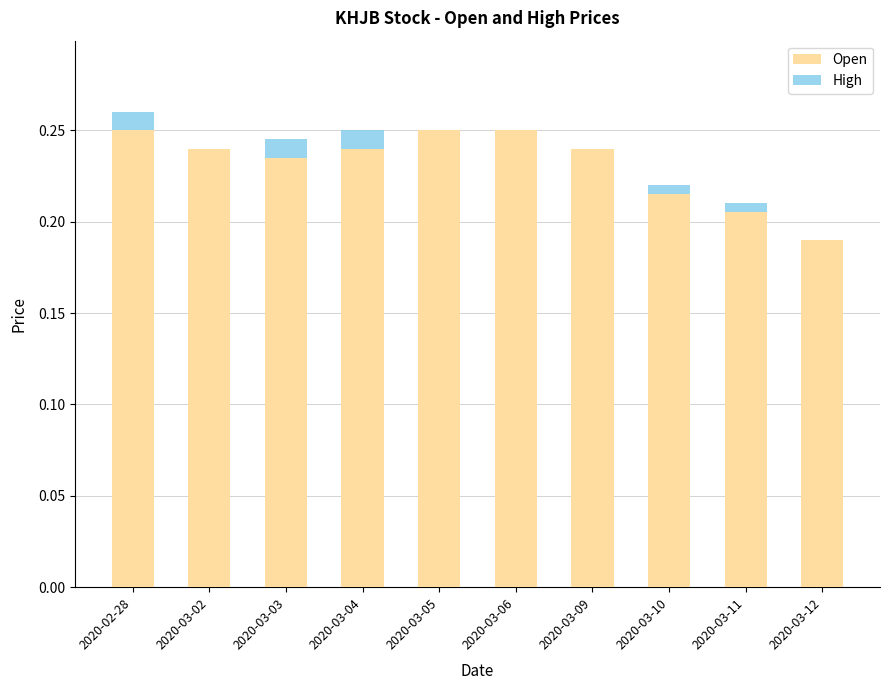

What is the sum of the Open values at 2020-03-02 and 2020-03-06?

0.5